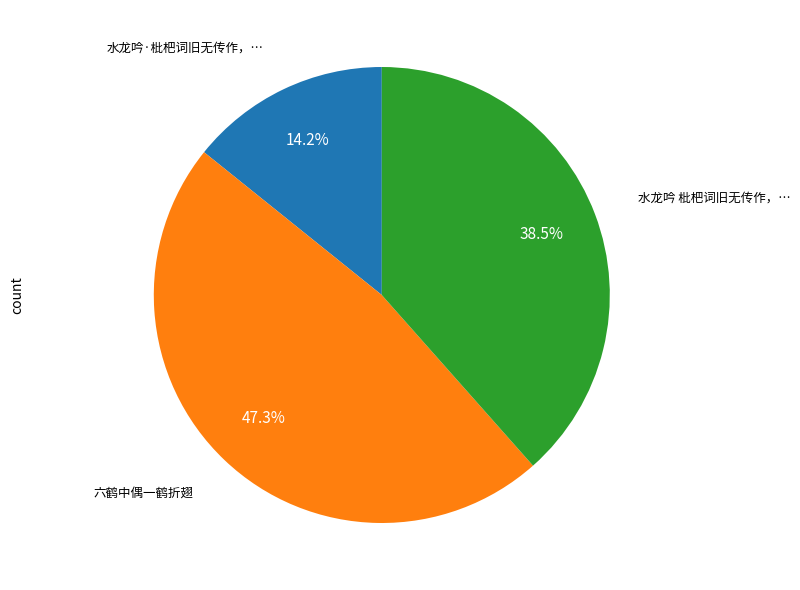

Is there any slice that represents more than half of the pie?

No